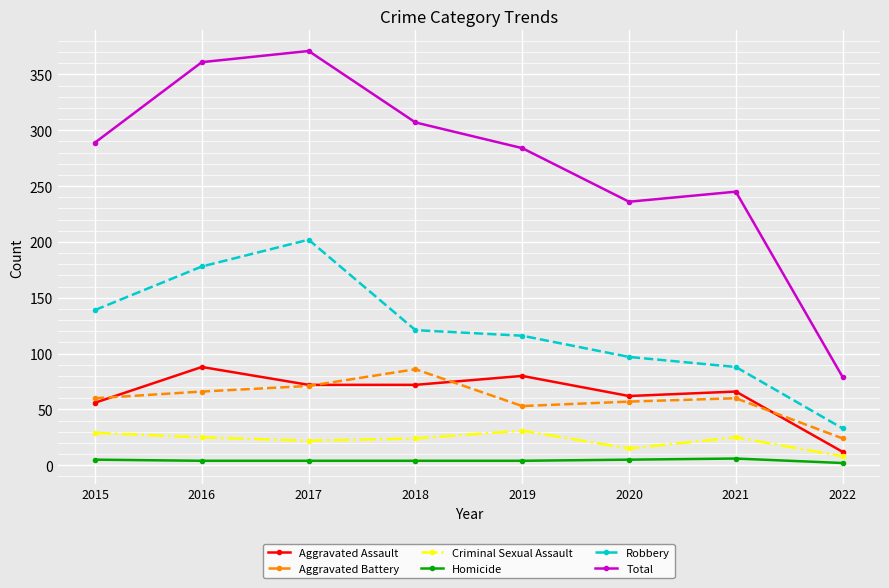

At which category does Total reach its first local valley?

2020